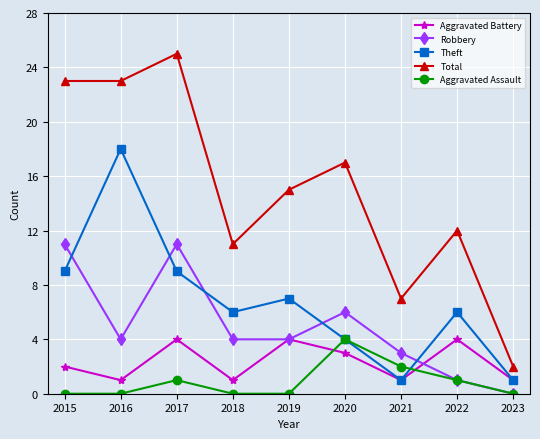

Where is the first local maximum for Theft?

2016